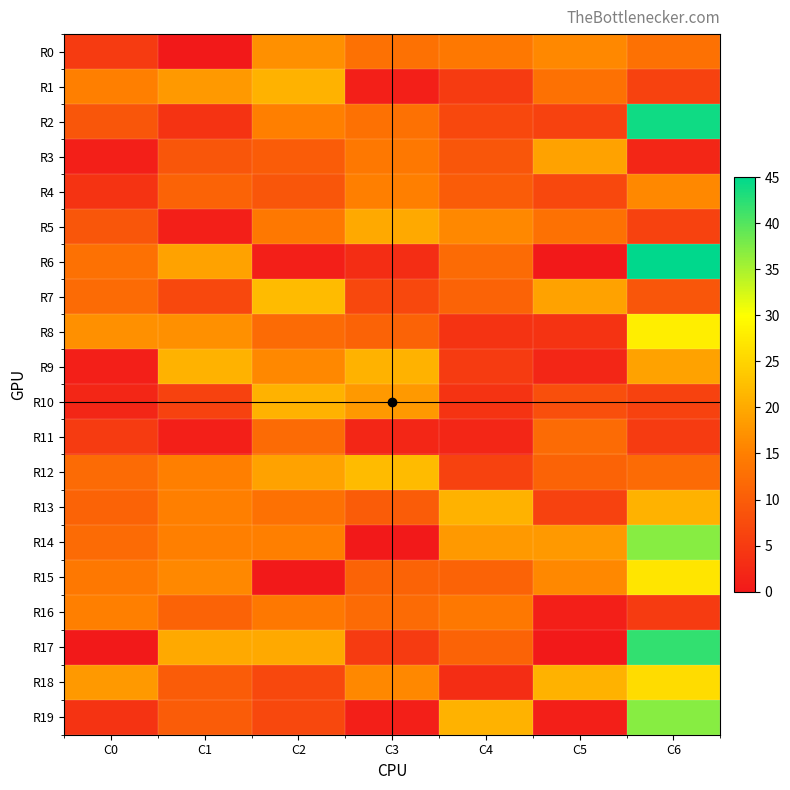

At which category is the sum across all series the highest?

C6